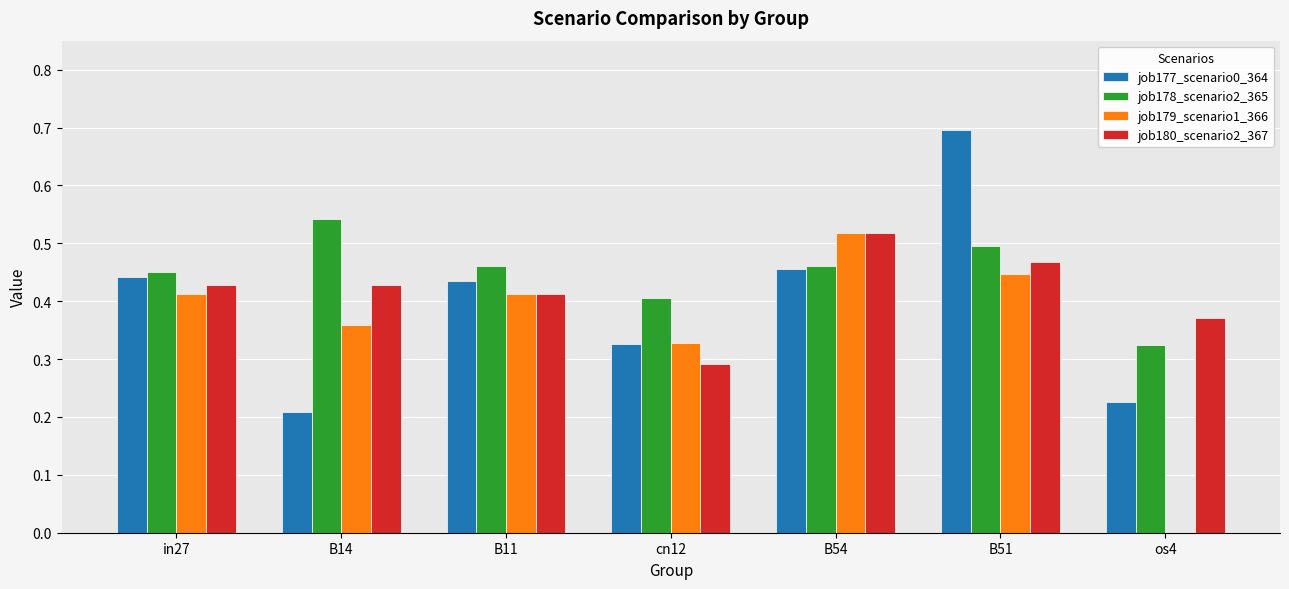

What is the sum of the job178_scenario2_365 values at in27 and cn12?

0.9